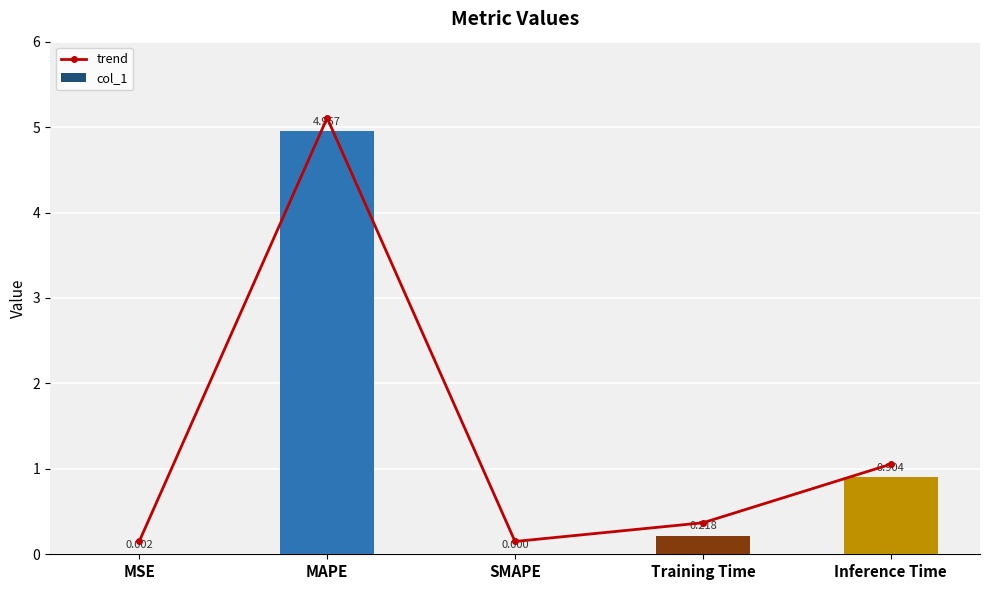

Does the chart contain any negative values?

No